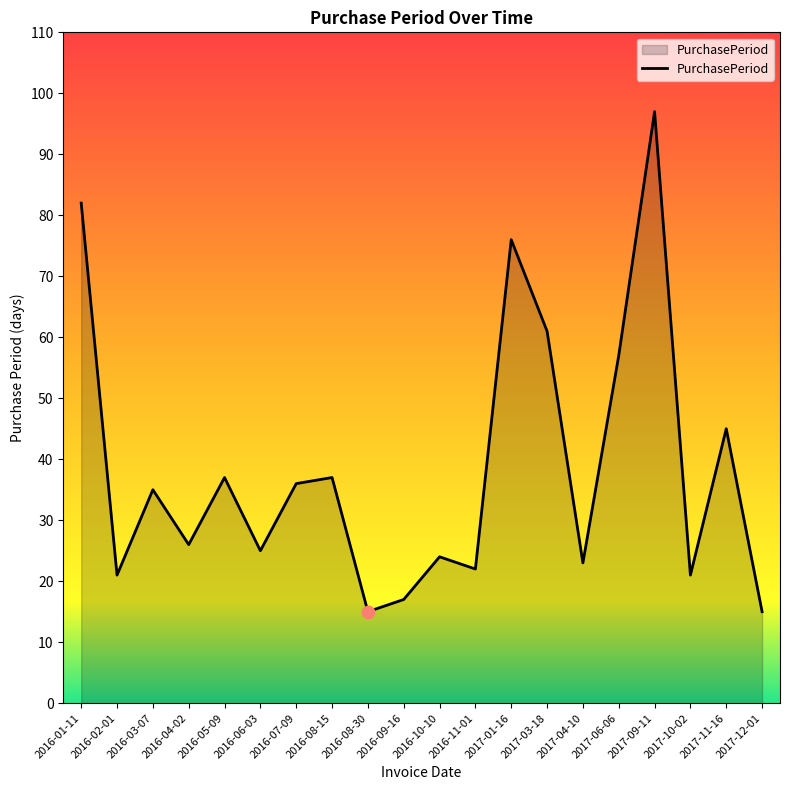

Which has a higher value, 2016-09-16 or 2017-03-18?

2017-03-18